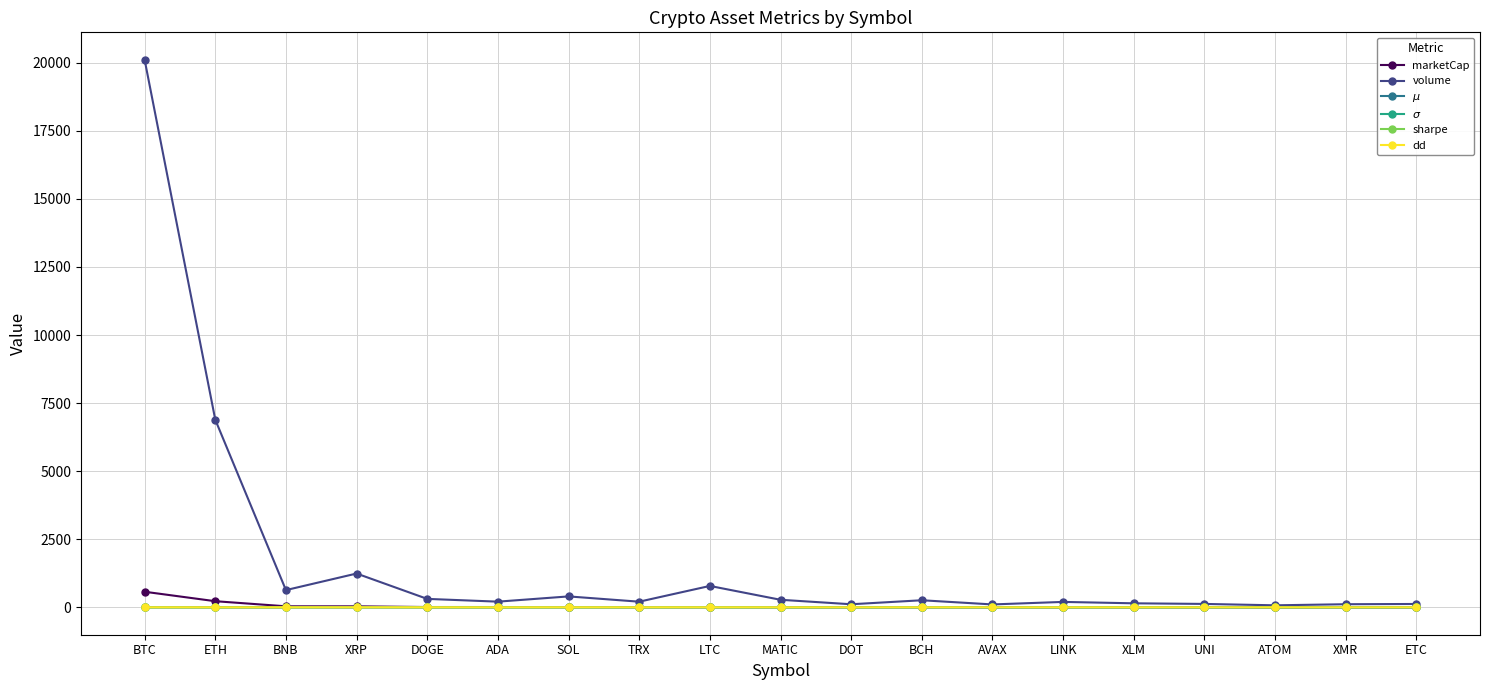

What is the sum of all $\sigma$ values?

14.5